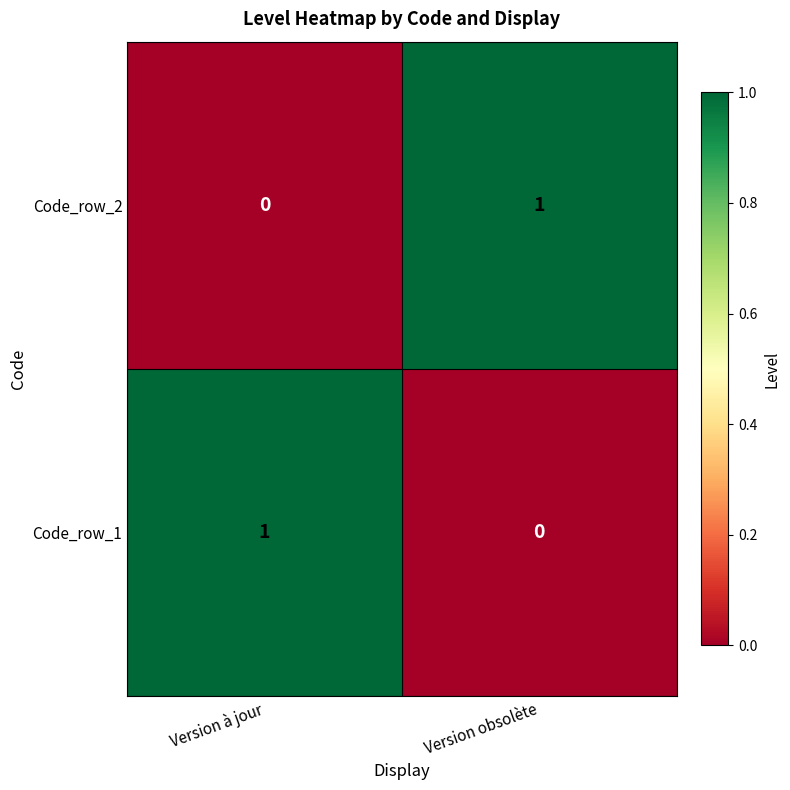

The value of Code_row_2 at Version obsolète is 1. True or false?

True